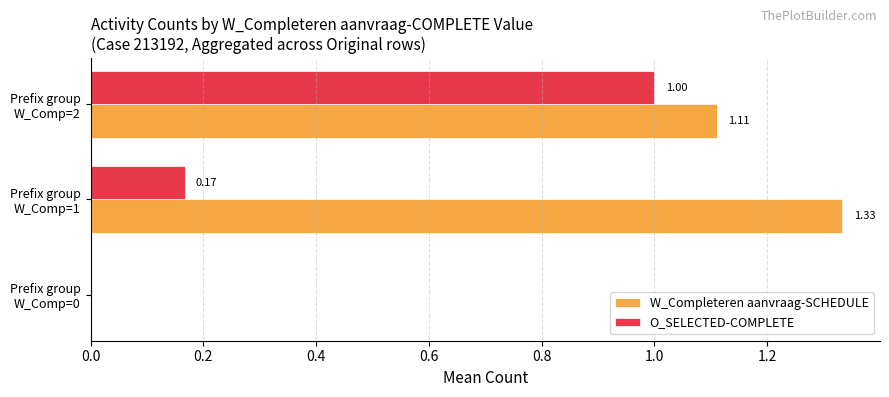

Which series has the widest spread of values?

W_Completeren aanvraag-SCHEDULE